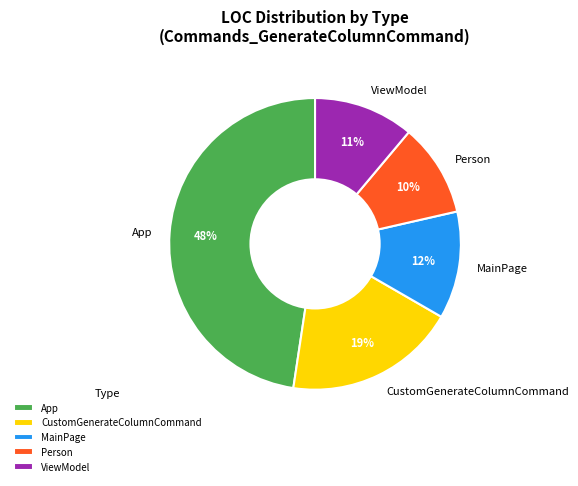

Between MainPage and ViewModel, which is larger?

MainPage